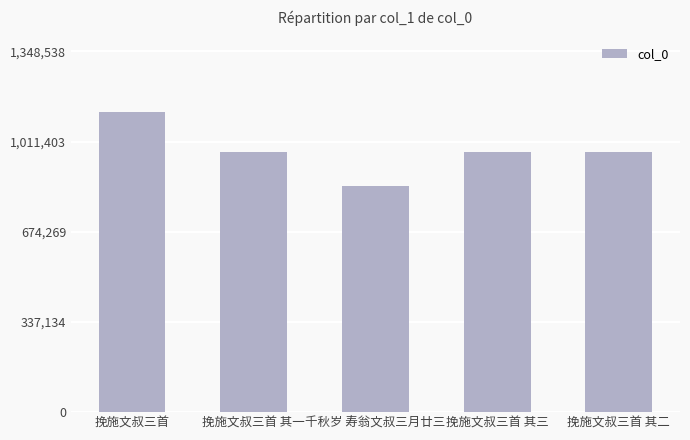

The value at 挽施文叔三首 其三 is 973110. True or false?

True